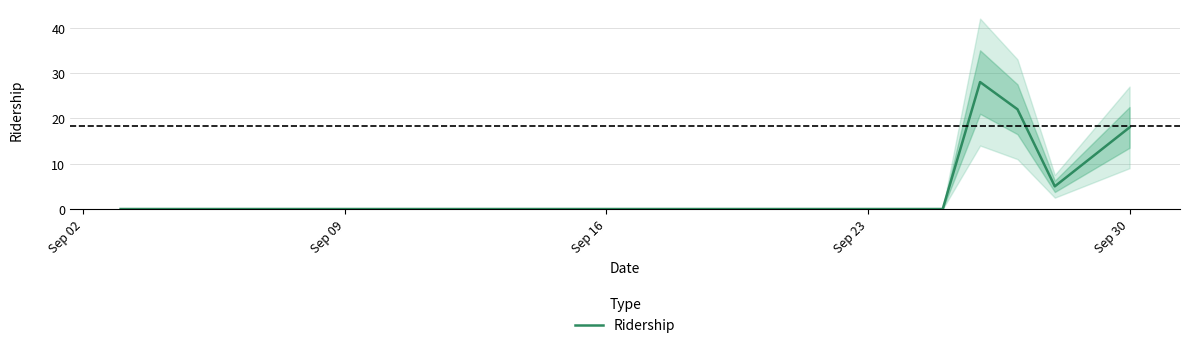

How many data points are above 0?

4